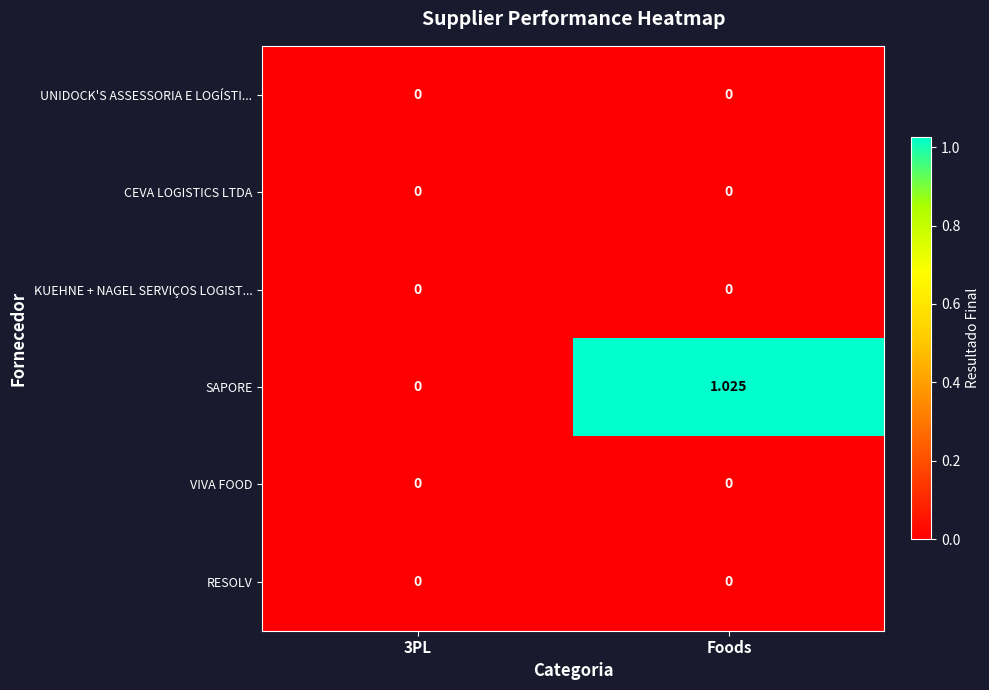

Which series has the largest total across all categories?

SAPORE